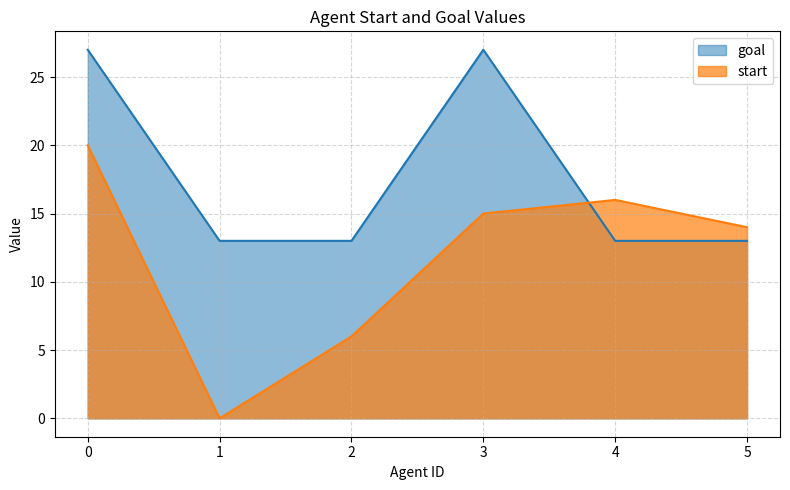

What is the average value of the goal series?

18